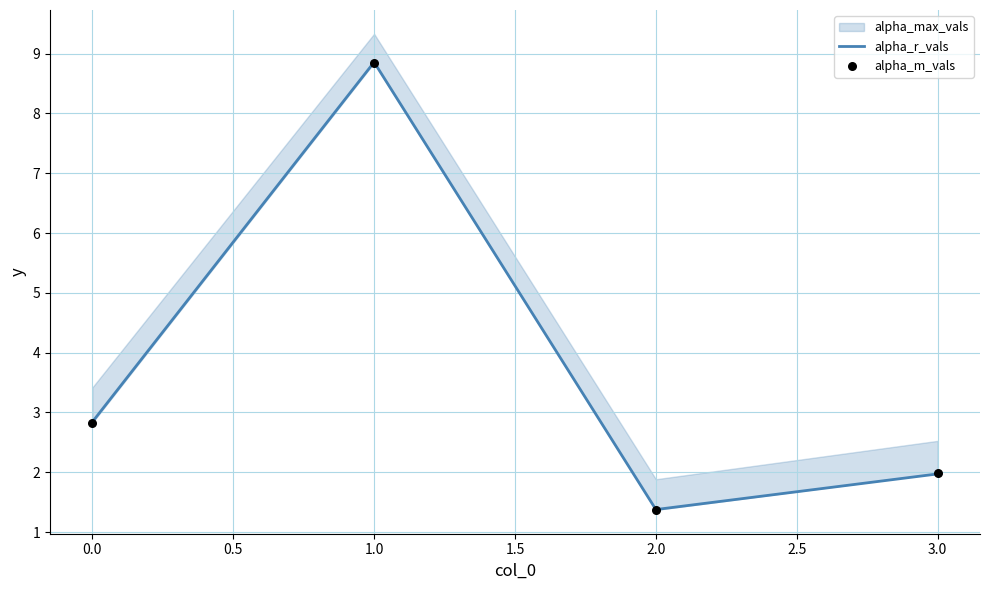

List the labels in order of alpha_r_vals value, smallest first.

2.0, 3.0, 0.0, 1.0